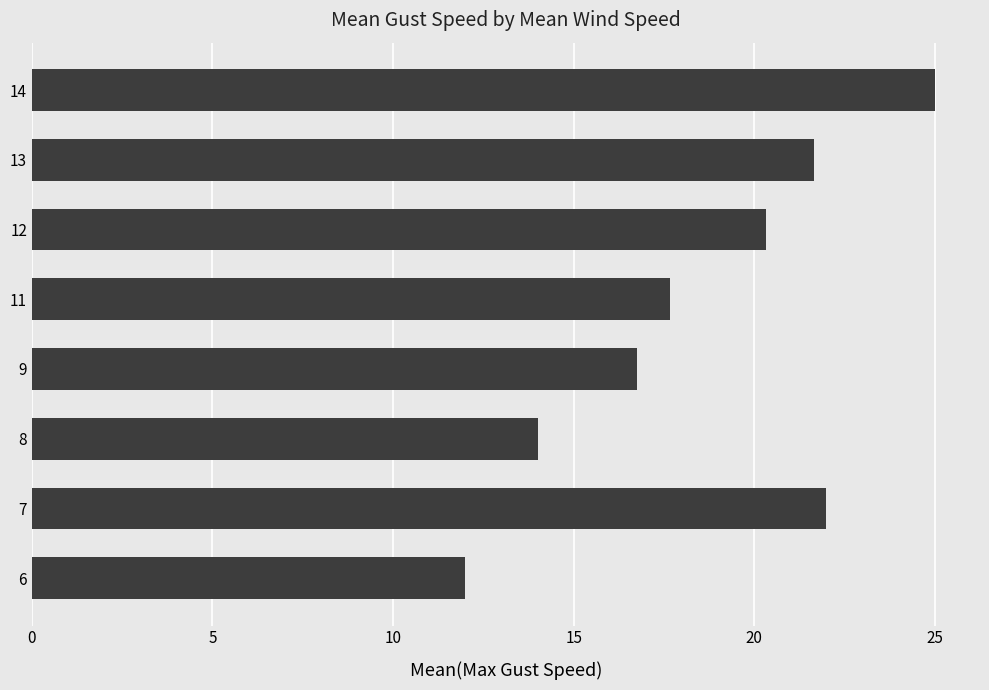

How many bars are there in total?

8